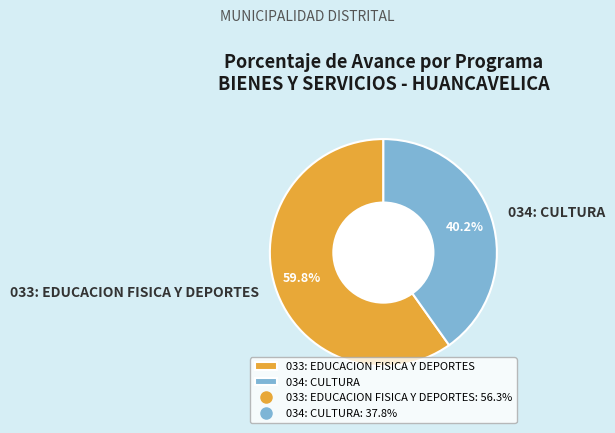

To the nearest percent, what is the difference between the largest and smallest slice percentages?

20%